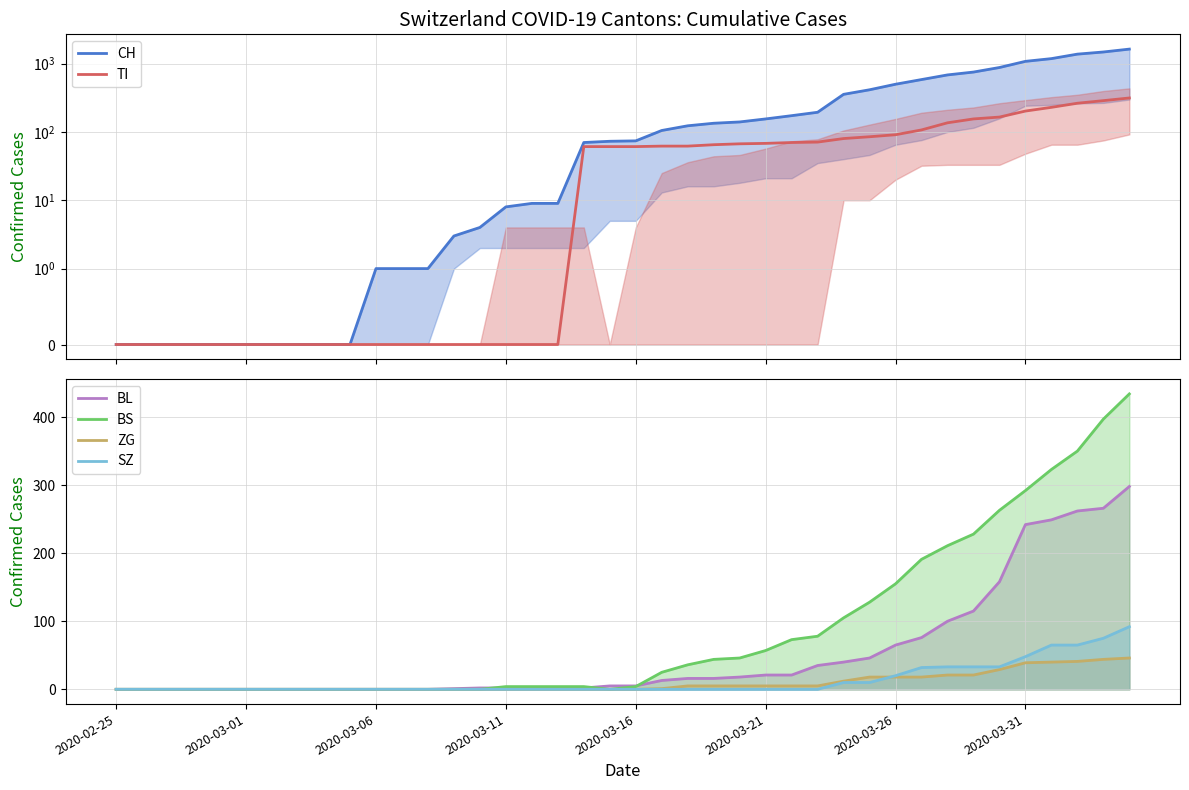

What is the difference between the ZG values at 37 and 29?

23